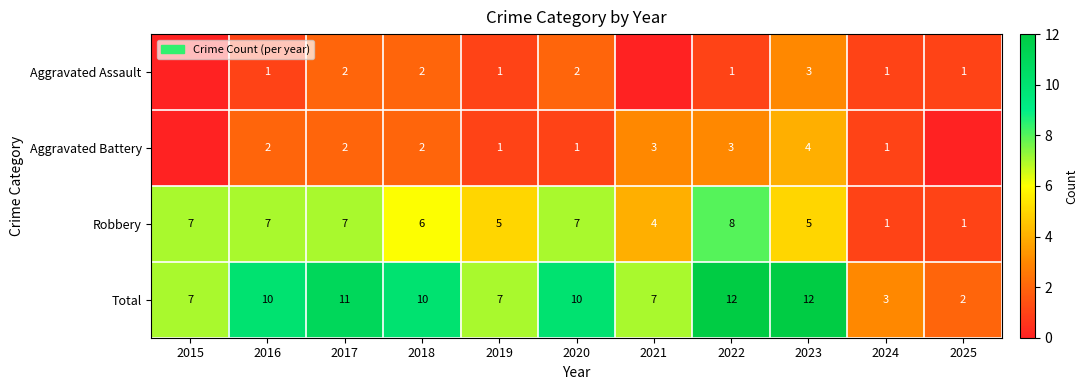

At which category is the sum across all series the highest?

2022